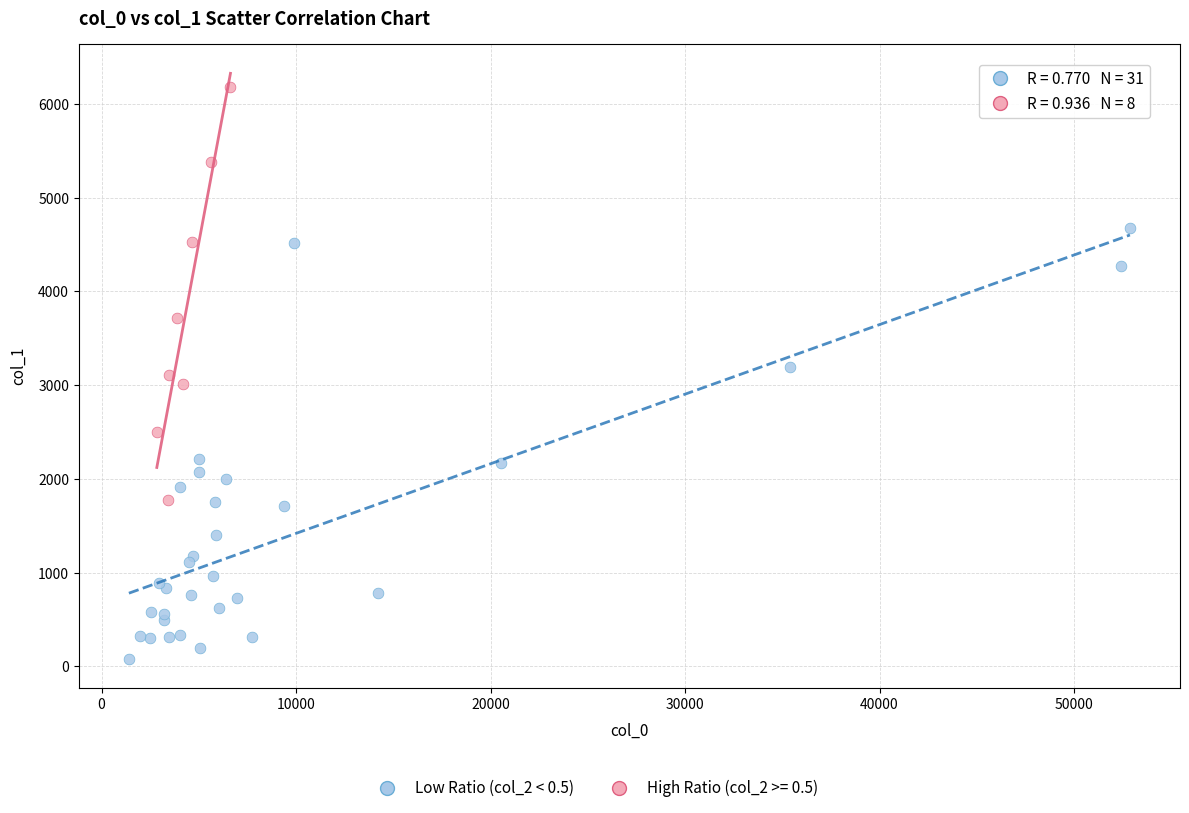

Which series contains the lowest Y value?

Low Ratio (col_2 < 0.5)